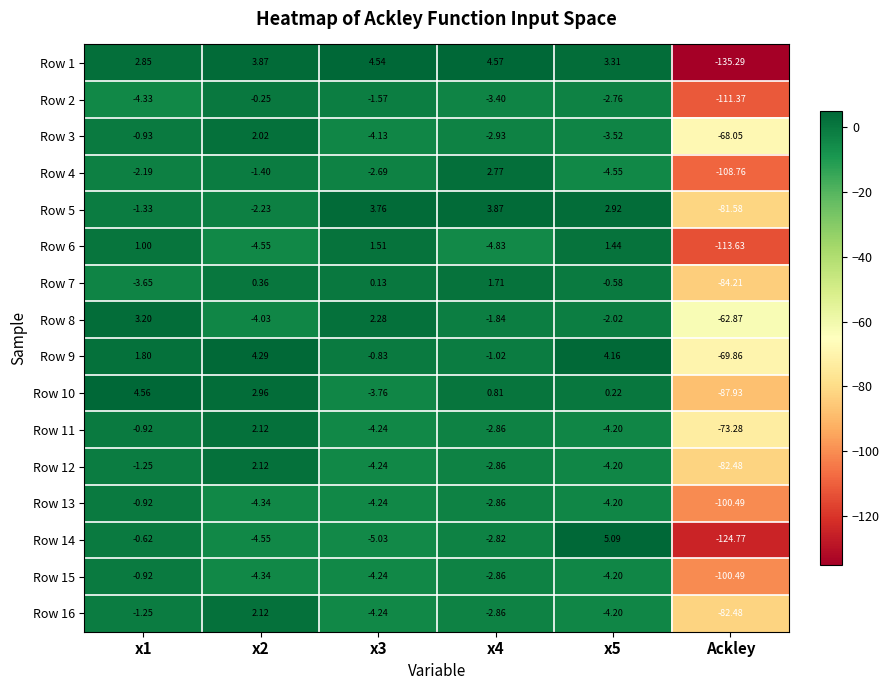

Count the number of data series in this chart.

16